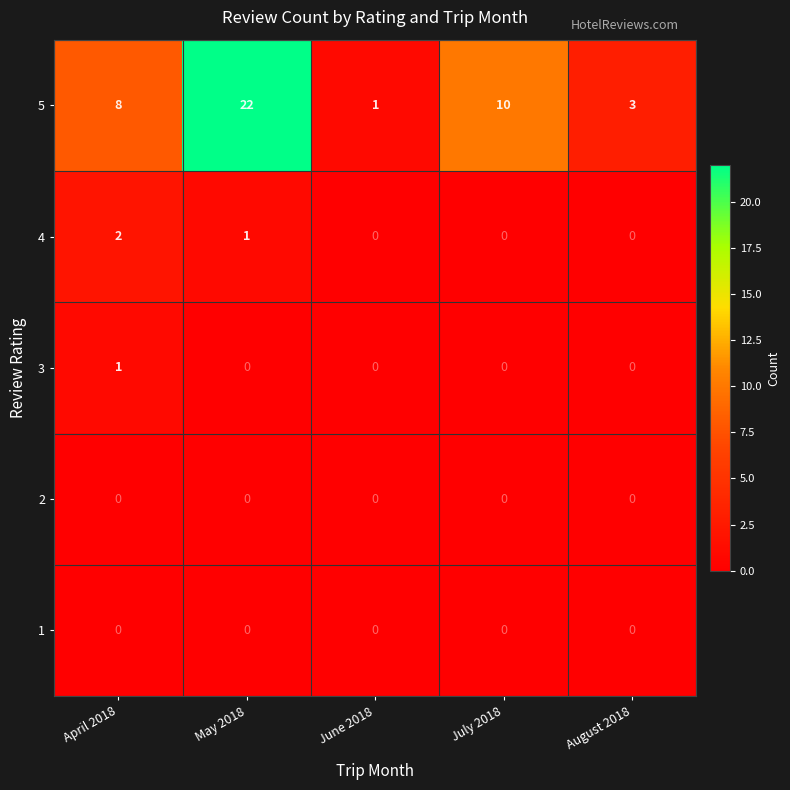

At which category is the sum across all series the highest?

May 2018